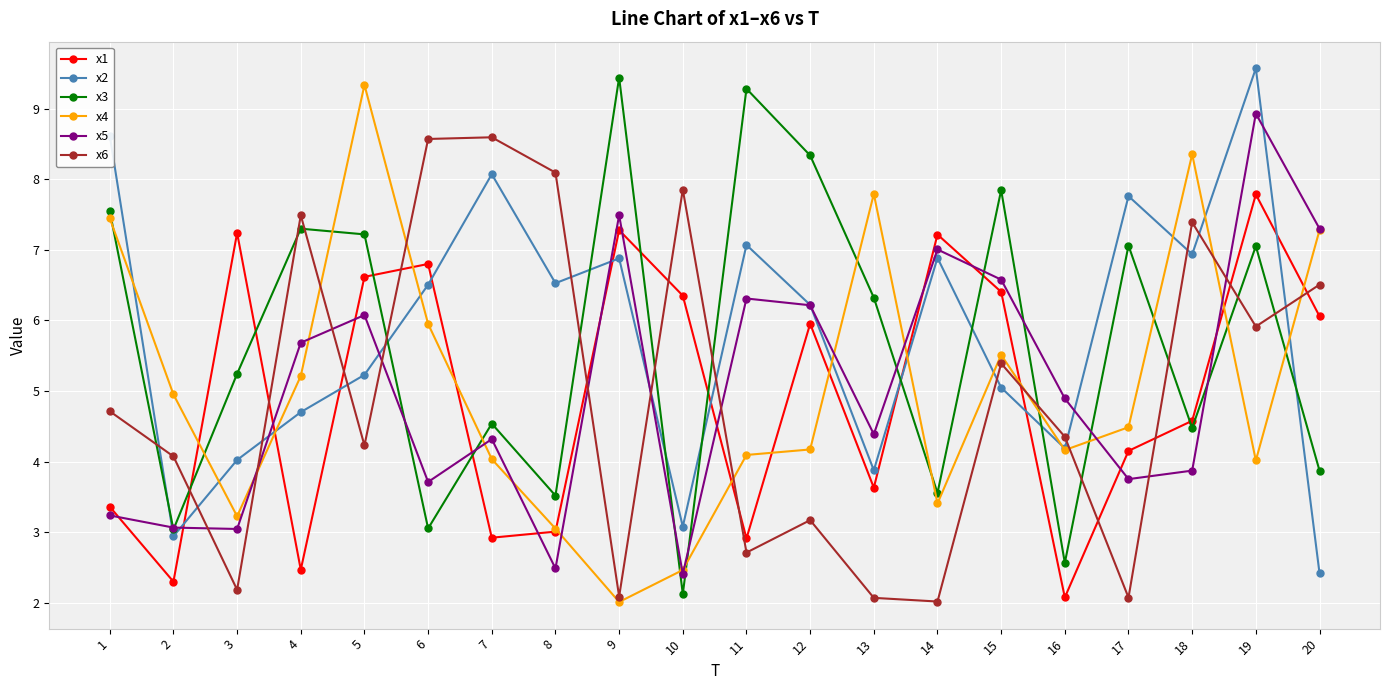

Does the chart display data point markers on the line(s)?

Yes